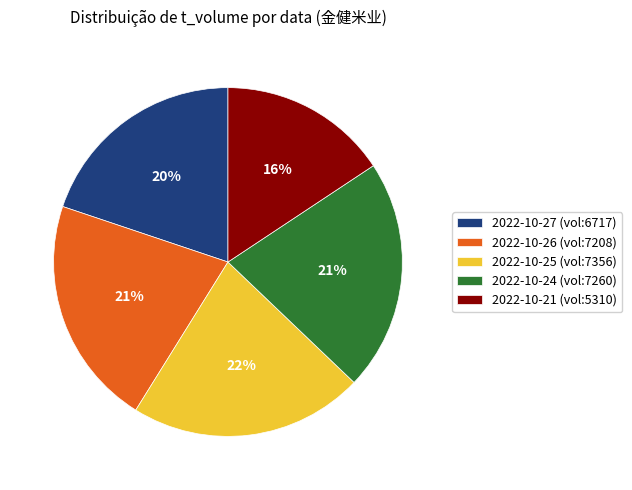

Does 2022-10-27 (vol:6717) account for over 50% of the chart?

No